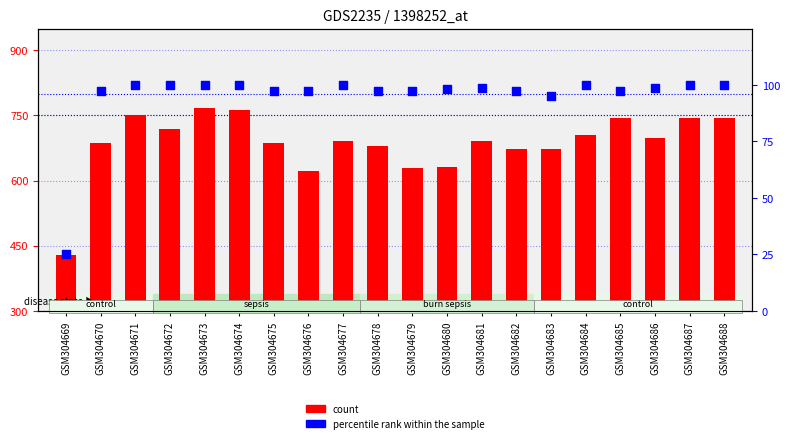

Which series has the largest total across all categories?

count